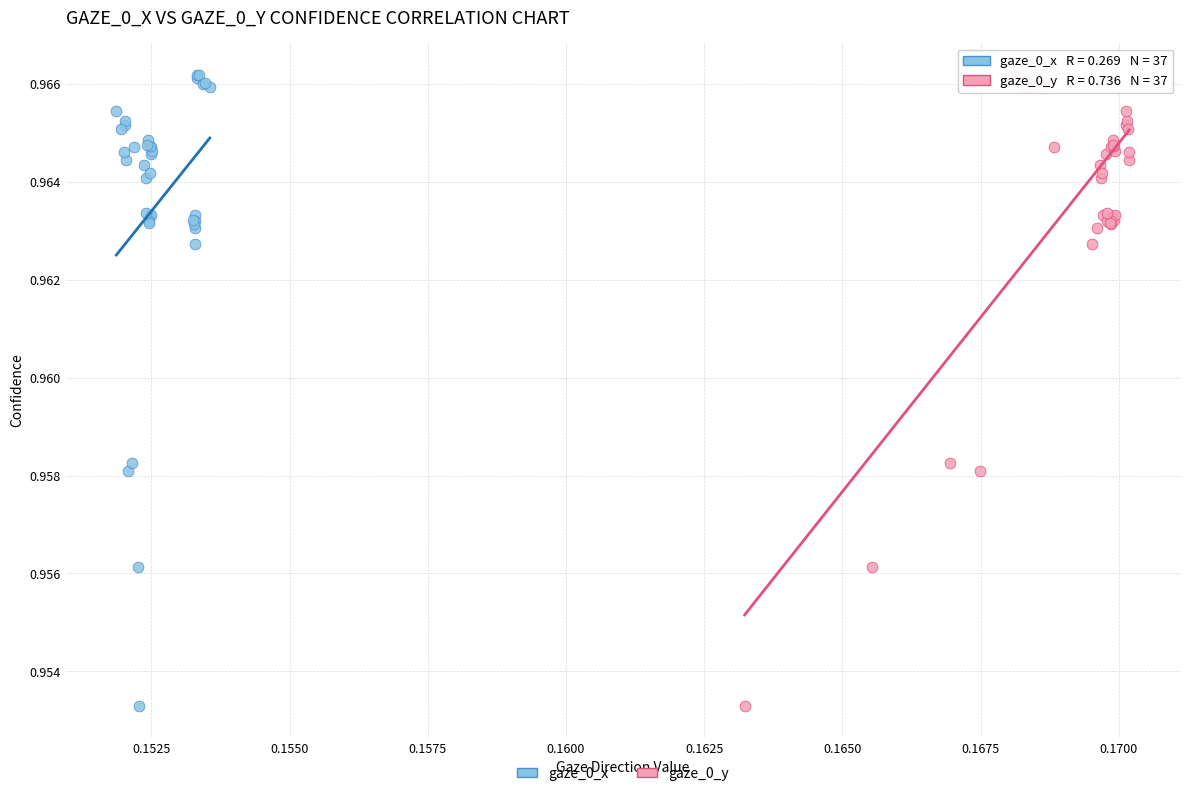

What are all the series names shown in the legend?

gaze_0_x, gaze_0_y